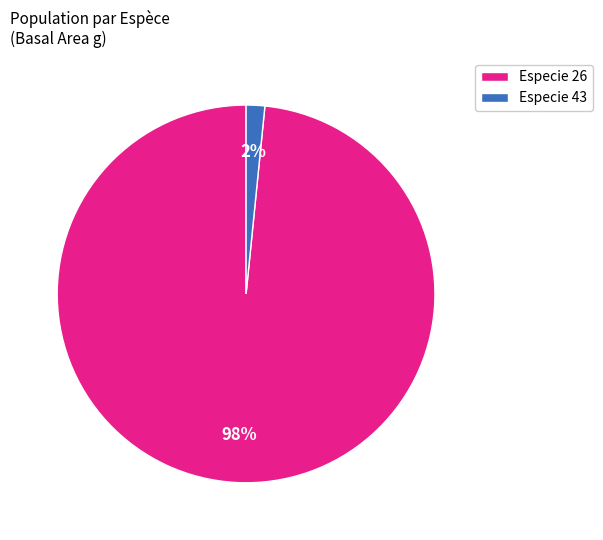

The Especie 43 slice represents 7% of the pie. True or false?

False